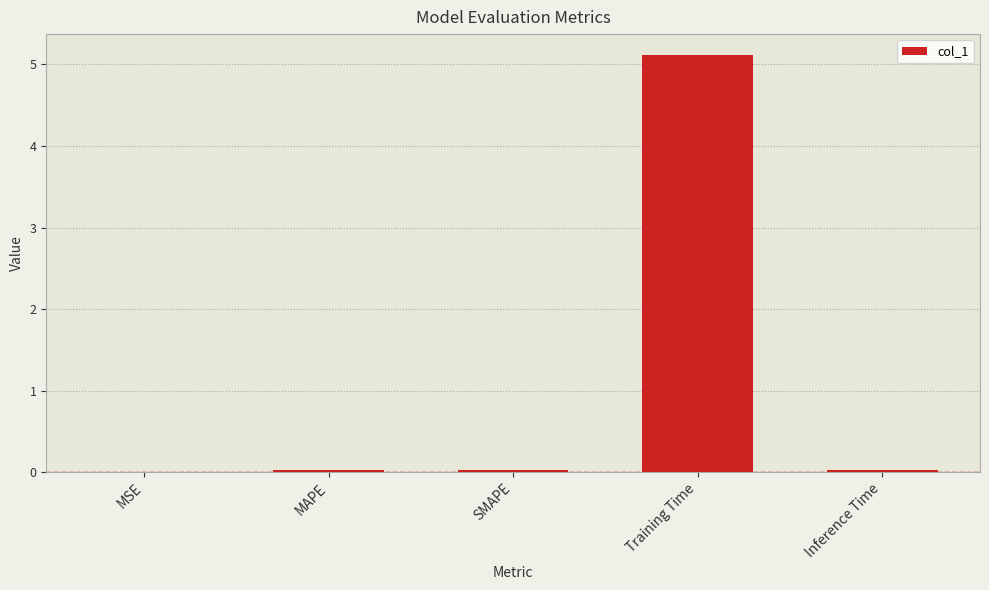

Does the chart contain stacked bars?

No